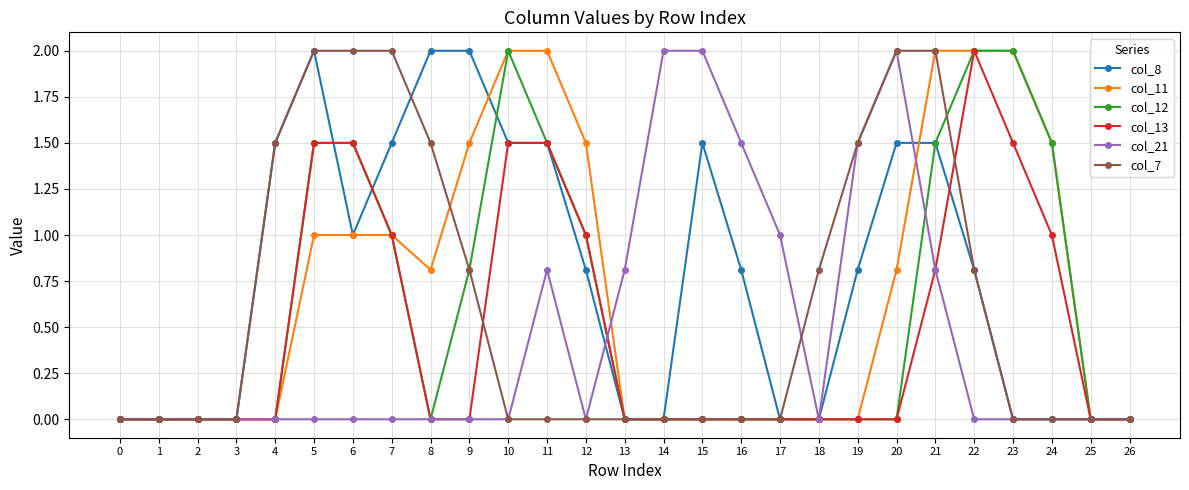

Between 3 and 18, which series saw the biggest shift?

col_7